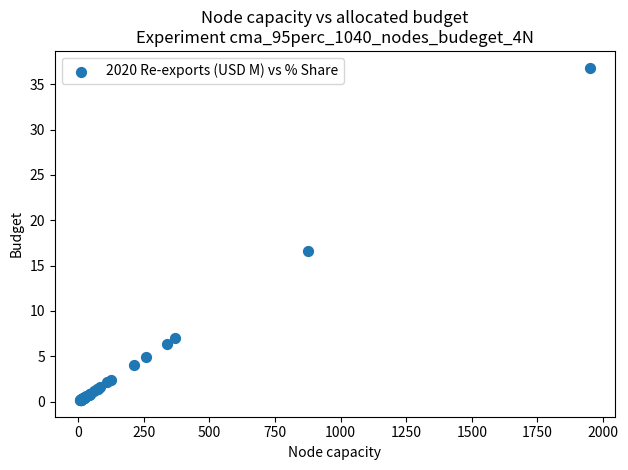

What Y value in the scatter plot is closest to 18?

16.6